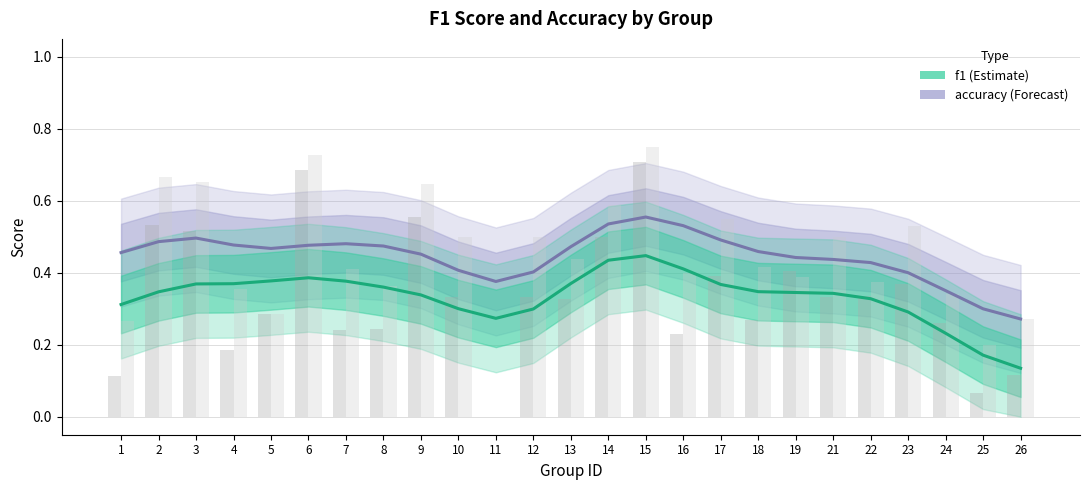

Rank the series by their maximum value, from lowest to highest.

f1, accuracy